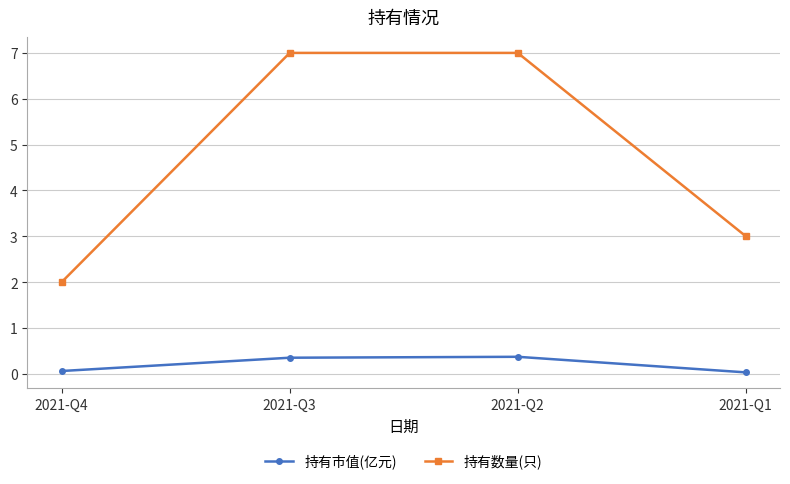

Which series has the largest range (max minus min)?

持有数量(只)